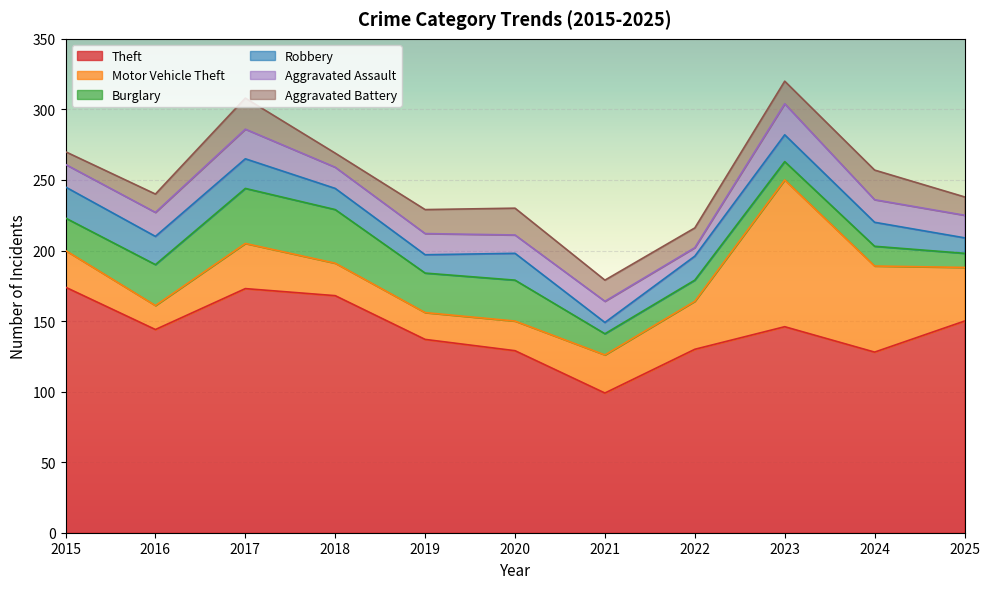

What is the sum of all Burglary values?

253